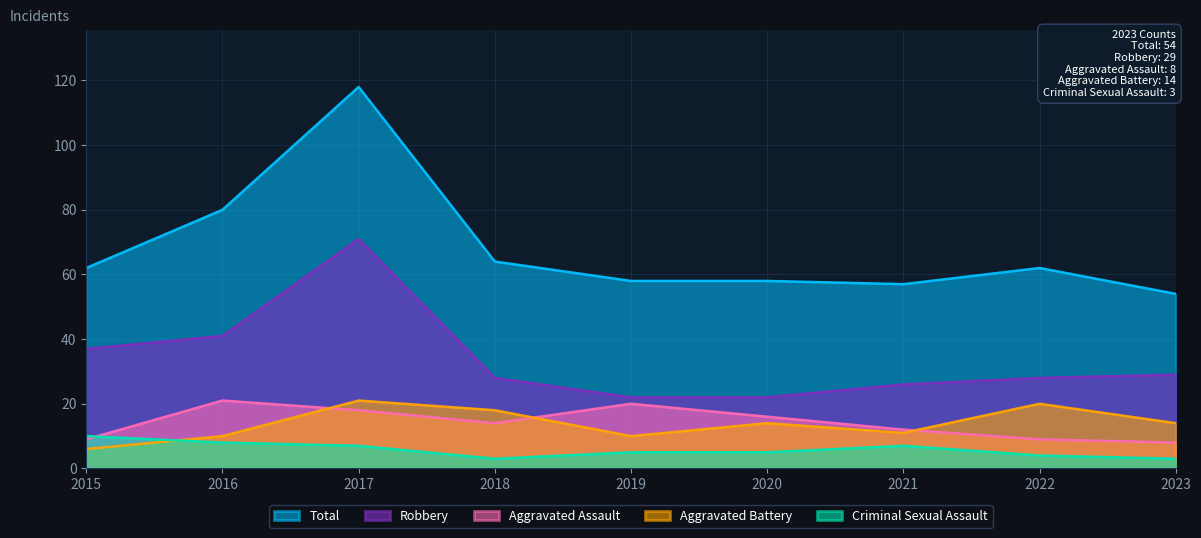

Reading right to left, what are all the values shown in this chart?

Aggravated Assault: 8	9	12	16	20	14	18	21	9
Aggravated Battery: 14	20	11	14	10	18	21	10	6
Criminal Sexual Assault: 3	4	7	5	5	3	7	8	10
Robbery: 29	28	26	22	22	28	71	41	37
Total: 54	62	57	58	58	64	118	80	62